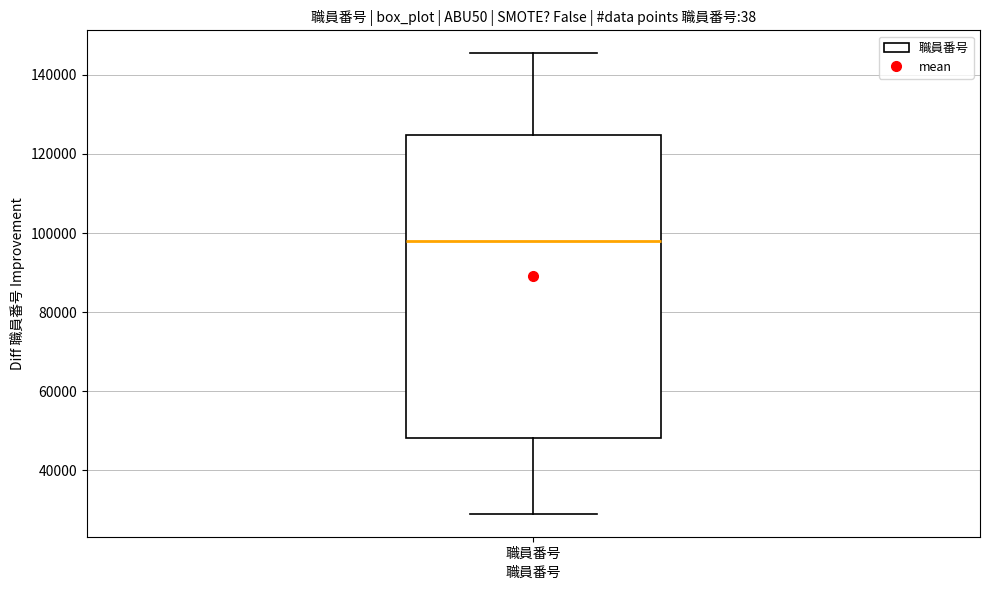

Transcribe this box plot: give where the median line is, the range the box spans, and where the two whiskers end, as read against the y-axis. The values are not printed on the chart, so give them approximately, as read against the axis.

median 98000, box 48000 to 124000, whiskers 30000 to 146000